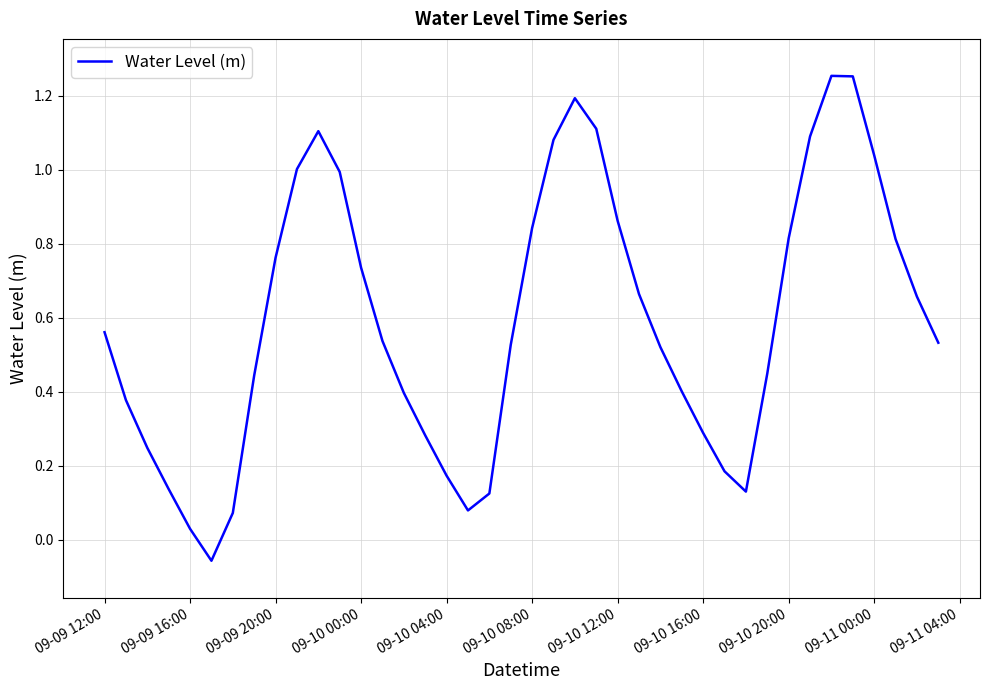

How many lines are shown in the chart?

1